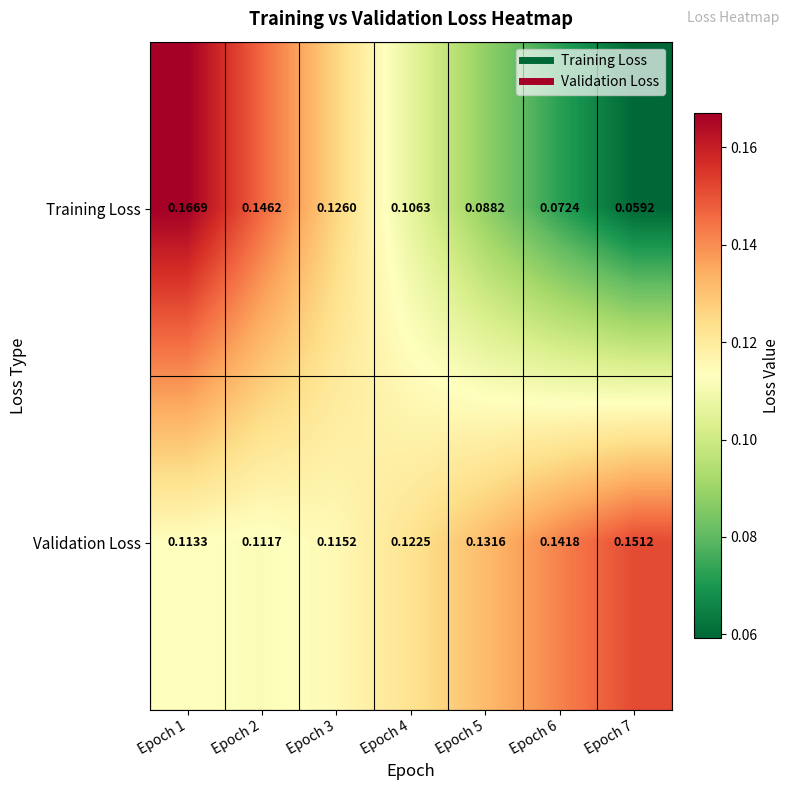

Is the value of Training Loss at Epoch 3 greater than the value of Validation Loss at Epoch 1?

Yes